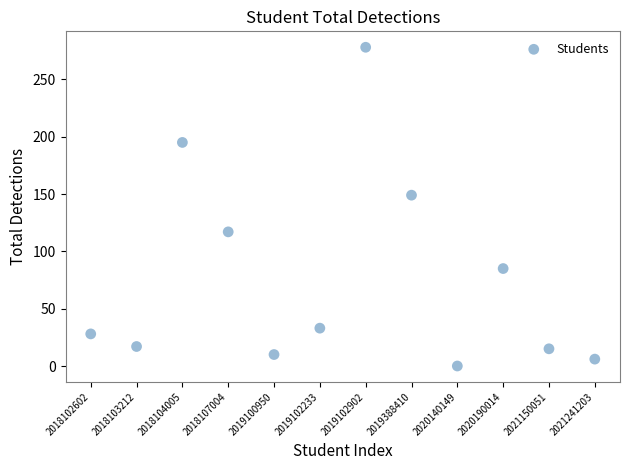

What Y value in the scatter plot is closest to 139?

149